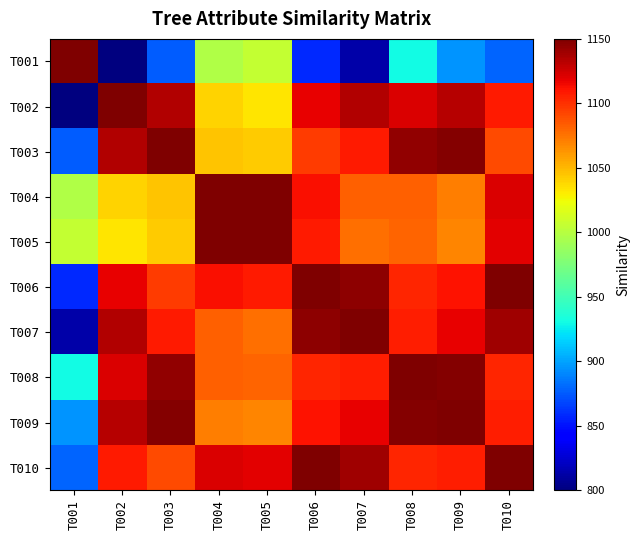

Between T010 and T008, which is larger?

T008